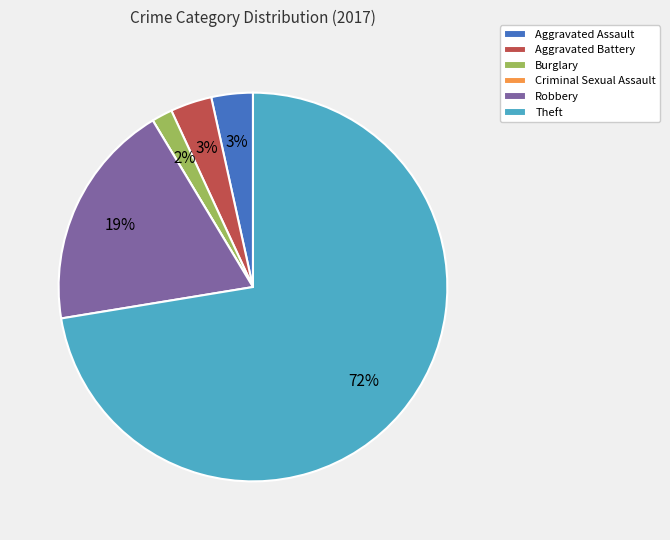

Combined, do Robbery and Aggravated Assault account for over 50%?

No